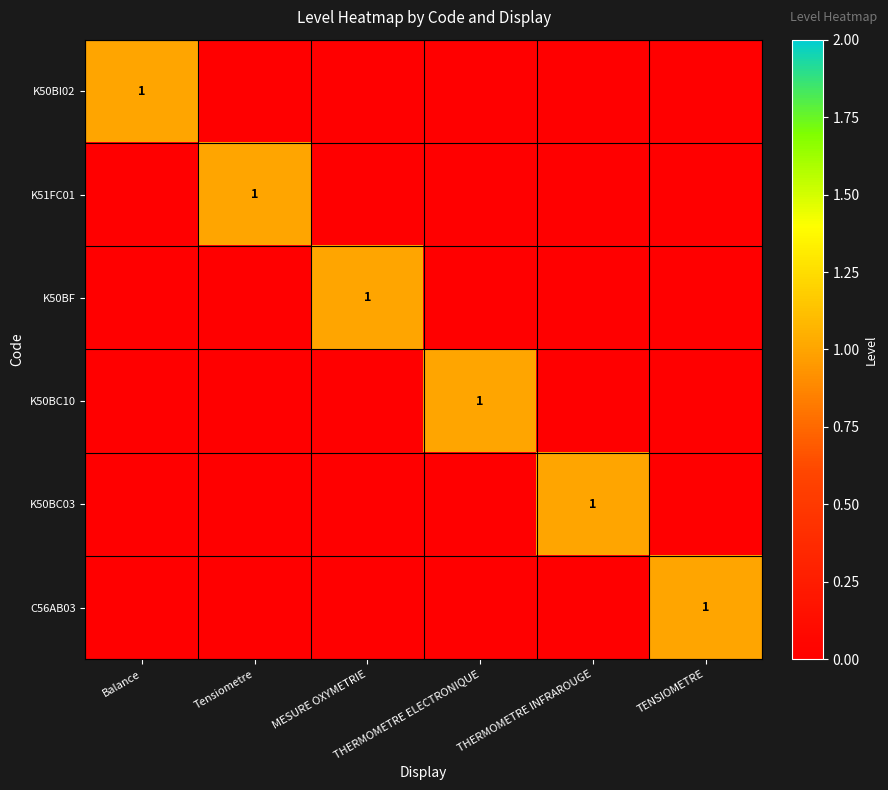

Is it true that K50BI02 equals 1 at Balance?

True